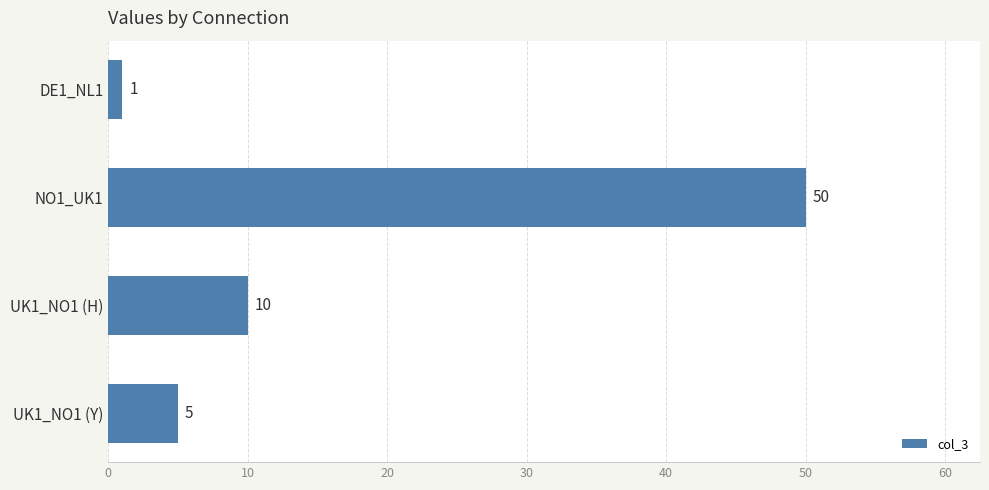

Does the chart contain any negative values?

No